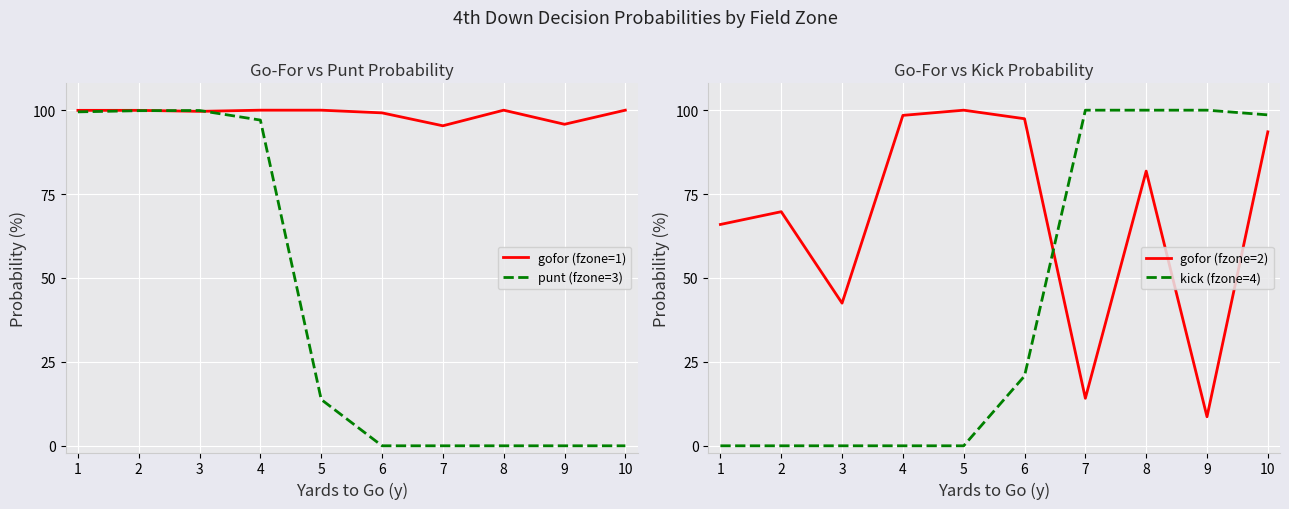

At how many categories does at least one series exceed 49?

10